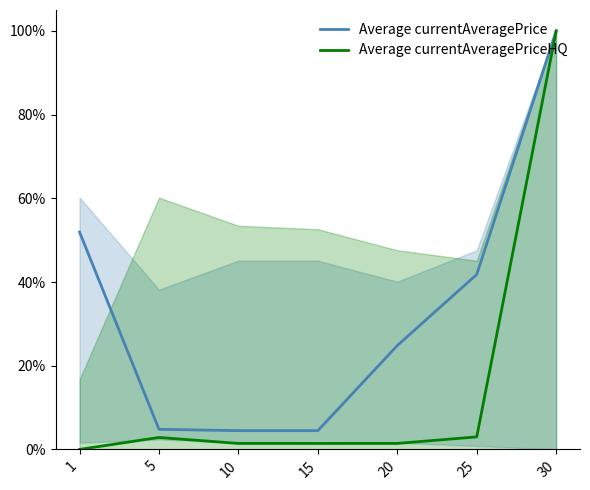

Is it true that Average currentAveragePriceHQ equals 0.0 at 15?

False